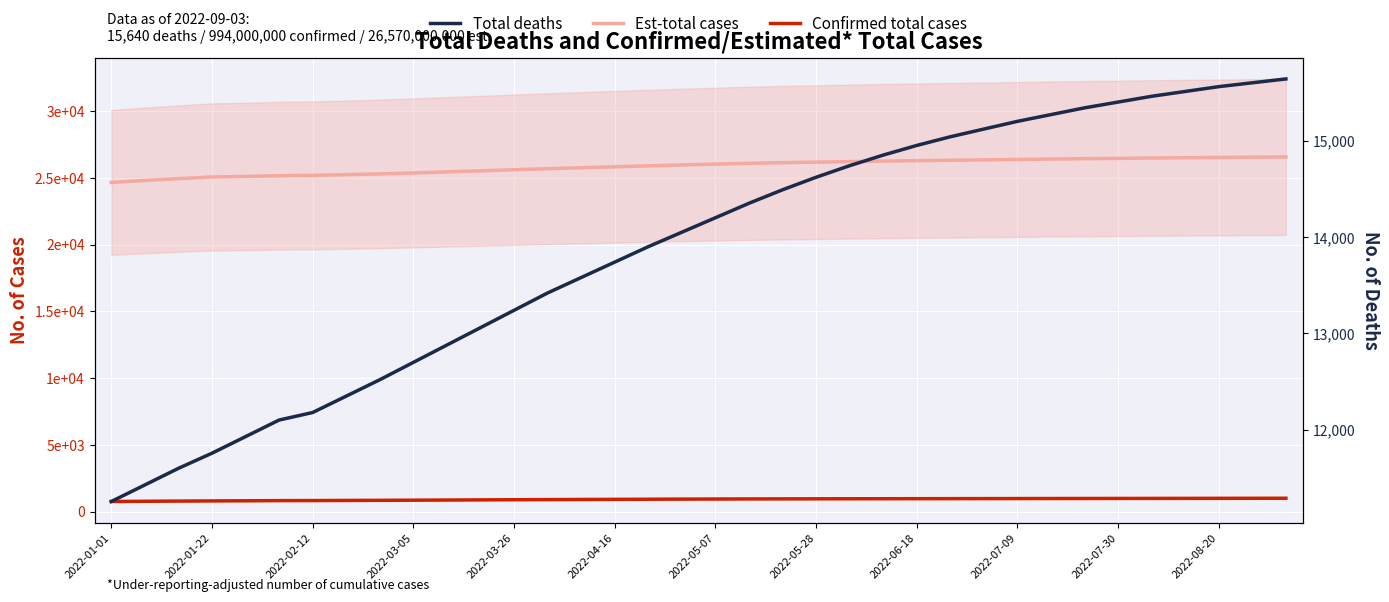

Is the value of Est-total cases at 2022-05-28 greater than the value of Total deaths at 2022-03-26?

Yes